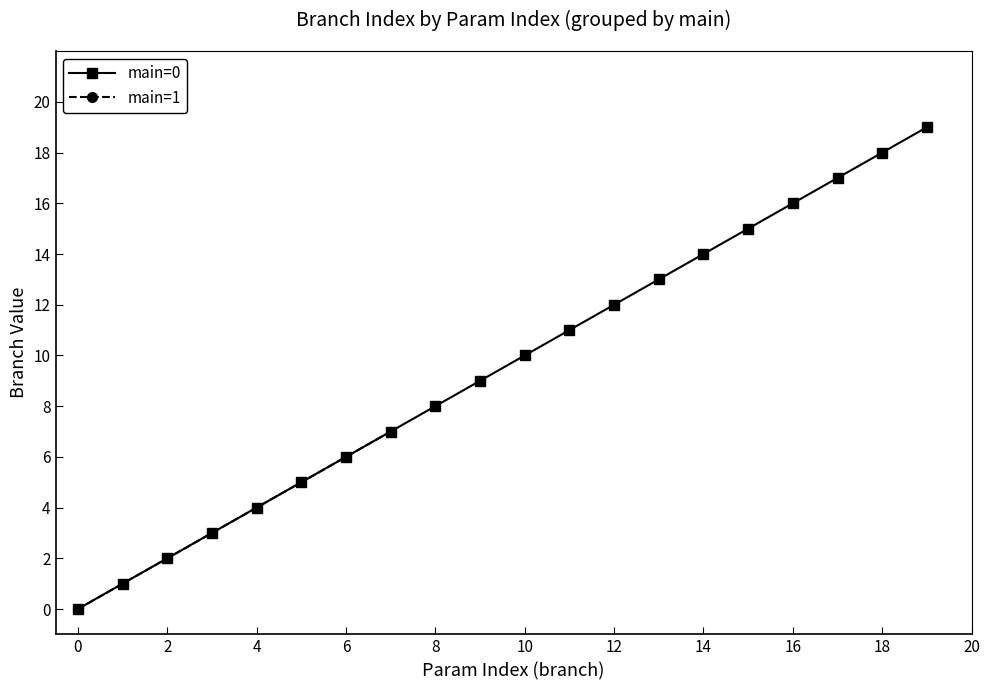

What value does the data have at 14, to the nearest 5?

15